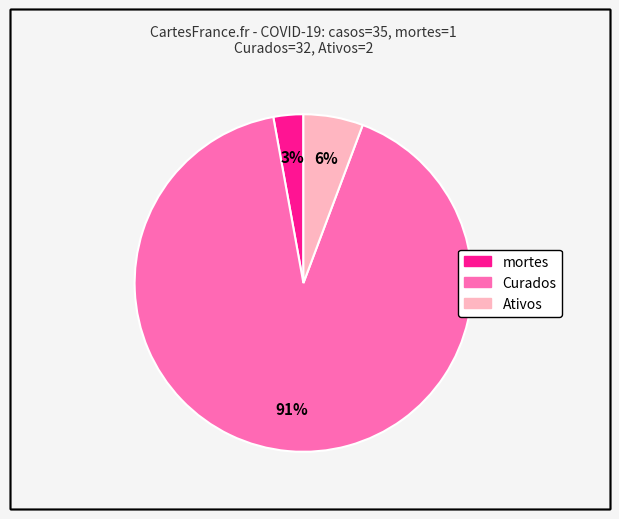

Is there any slice that represents more than half of the pie?

Yes